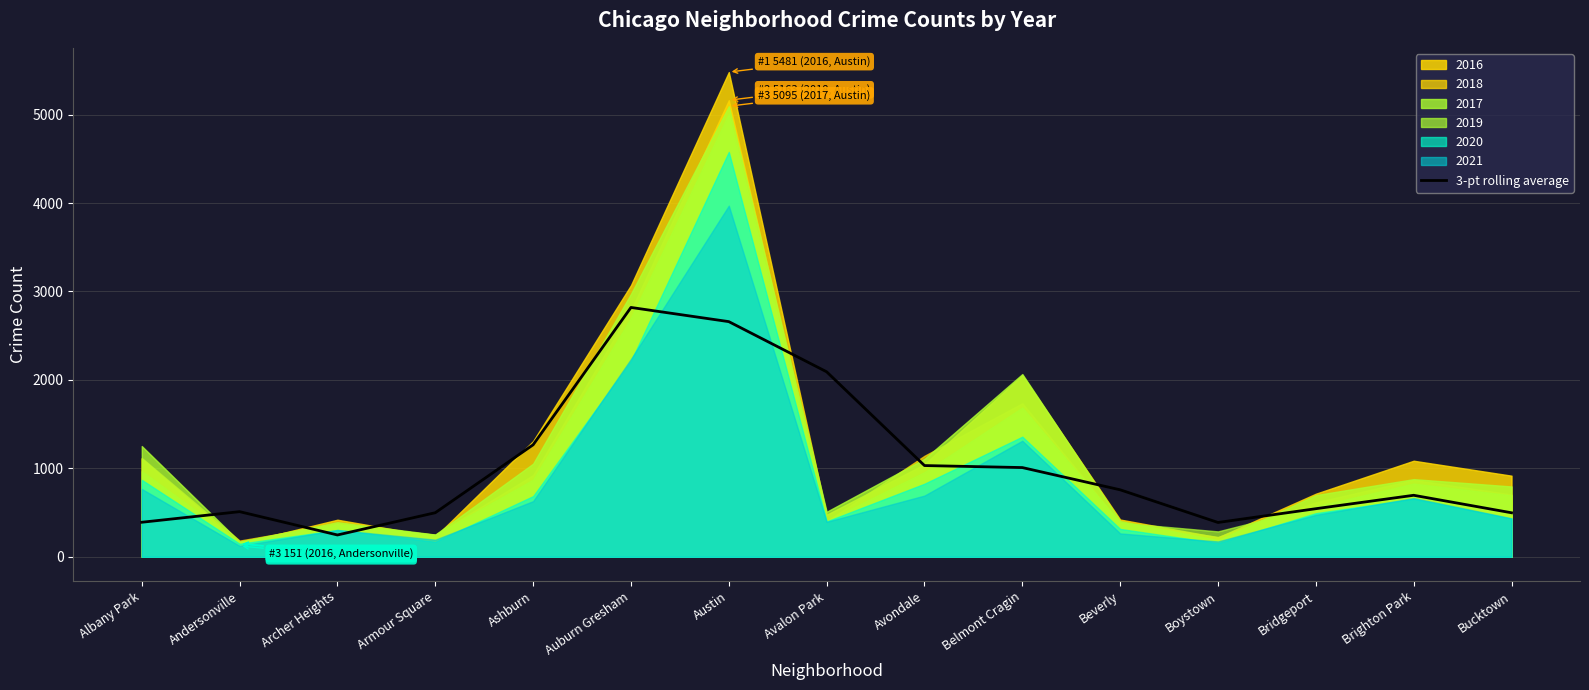

What is the value of the 10th point from the left?

1008.7